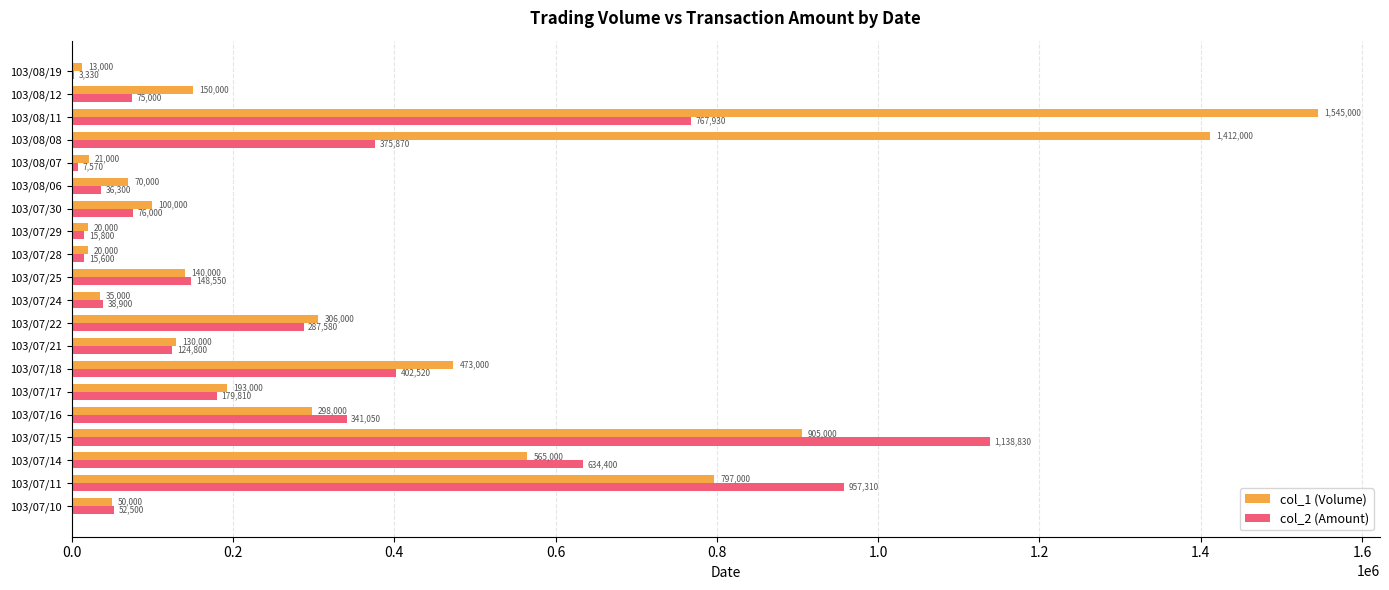

At which label does col_1 (Volume) reach its peak?

103/08/11